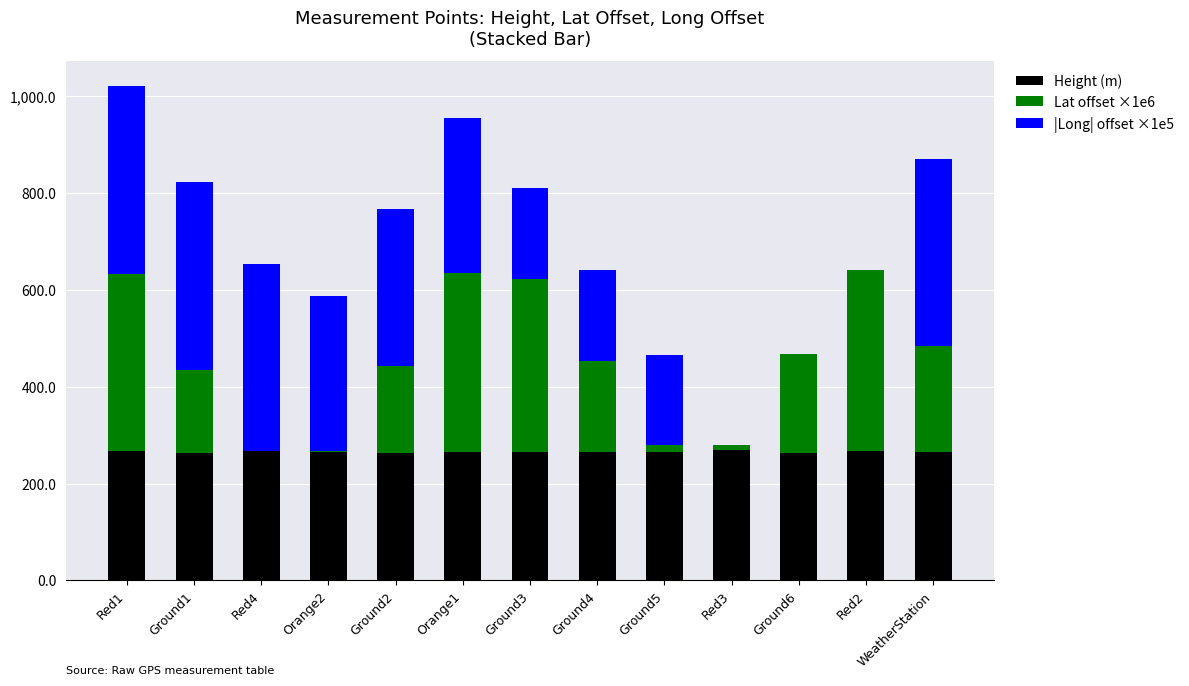

At which category is the sum across all series the highest?

Red1